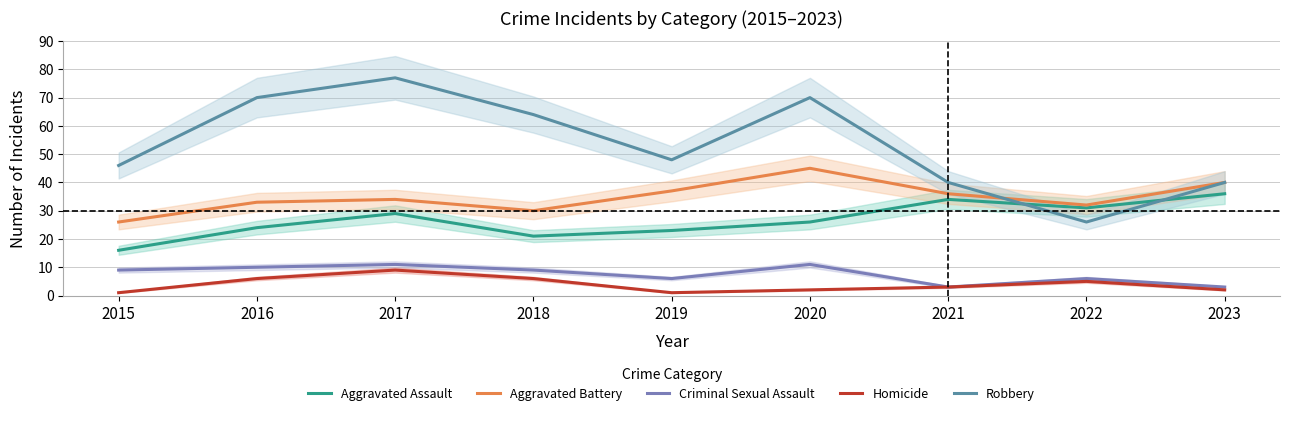

What is the value of the Aggravated Battery point at the 5th from the left?

37